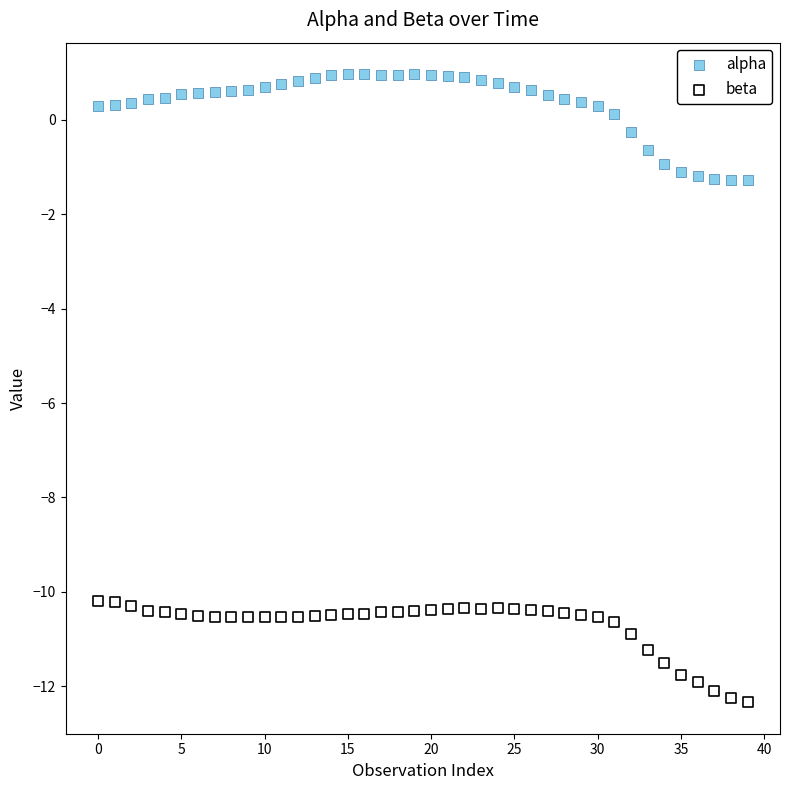

Which series reaches the maximum Y coordinate?

alpha